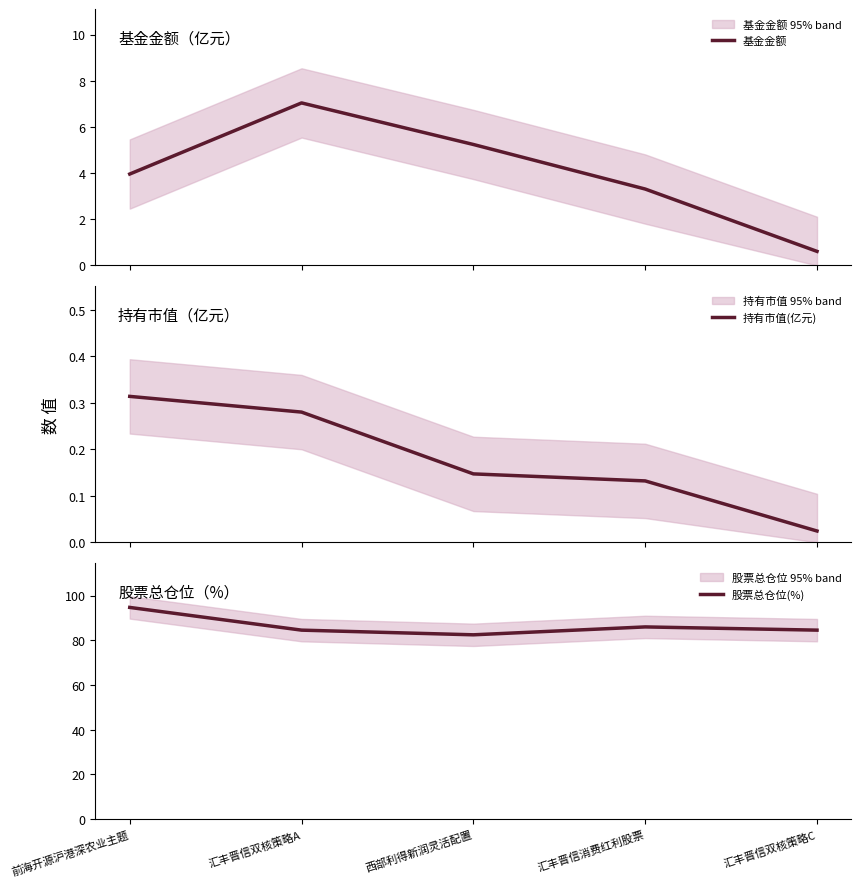

At which category is the sum across all series the highest?

前海开源沪港深农业主题